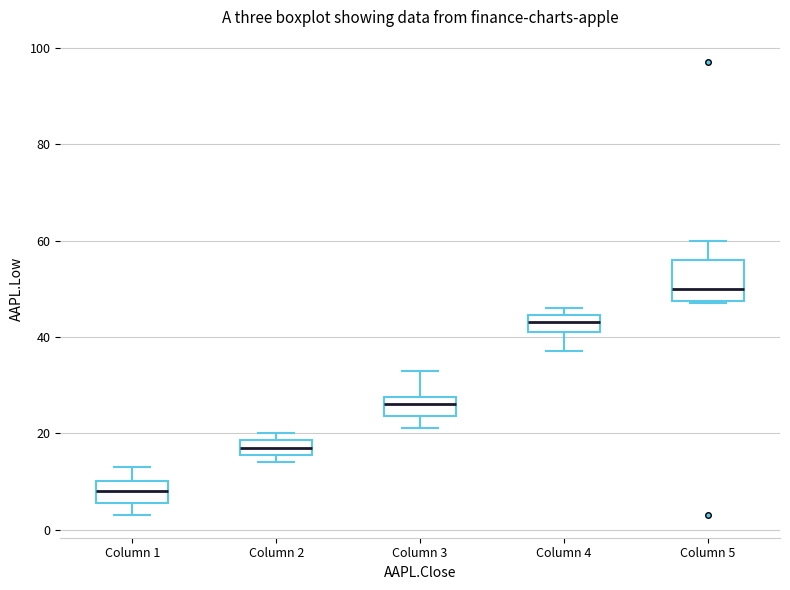

Which box is the tallest, from its lower edge to its upper edge?

Column 5